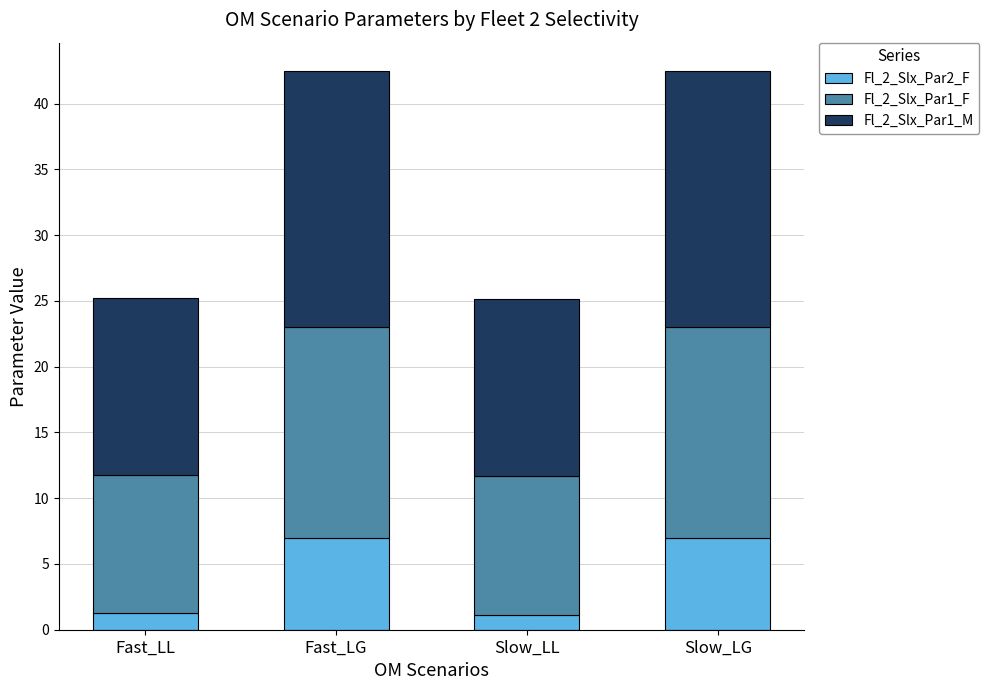

What is the total value across all series at Slow_LG?

42.5